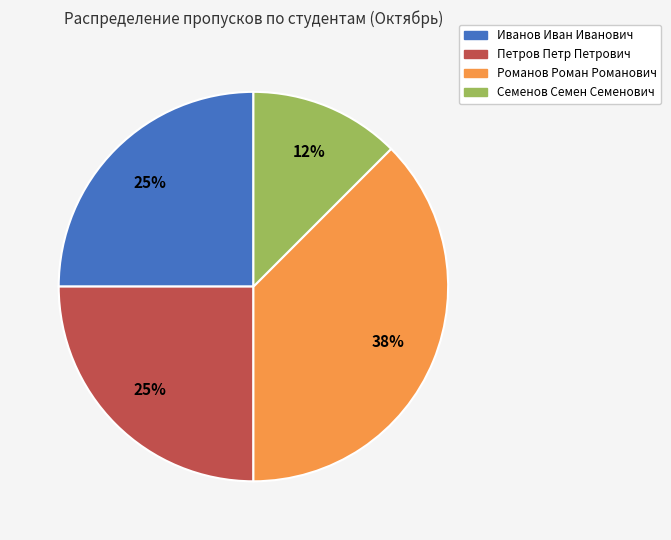

Is Семенов Семен Семенович the majority of the pie?

No